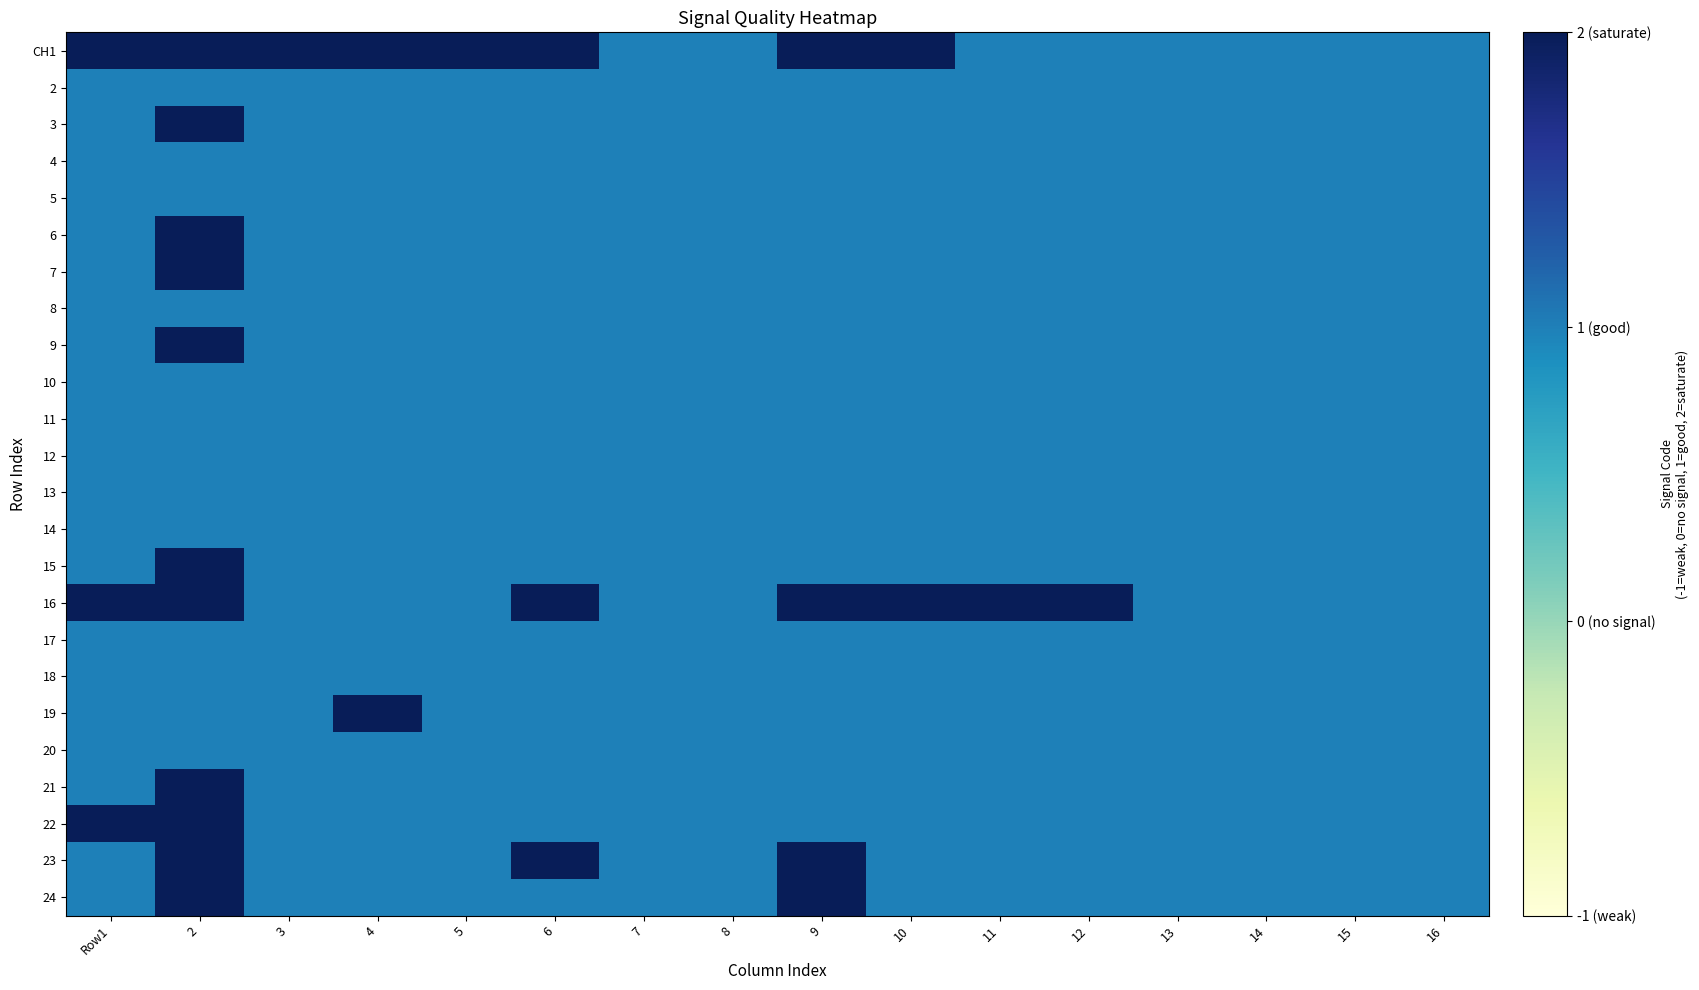

Which series has the largest total across all categories?

CH1